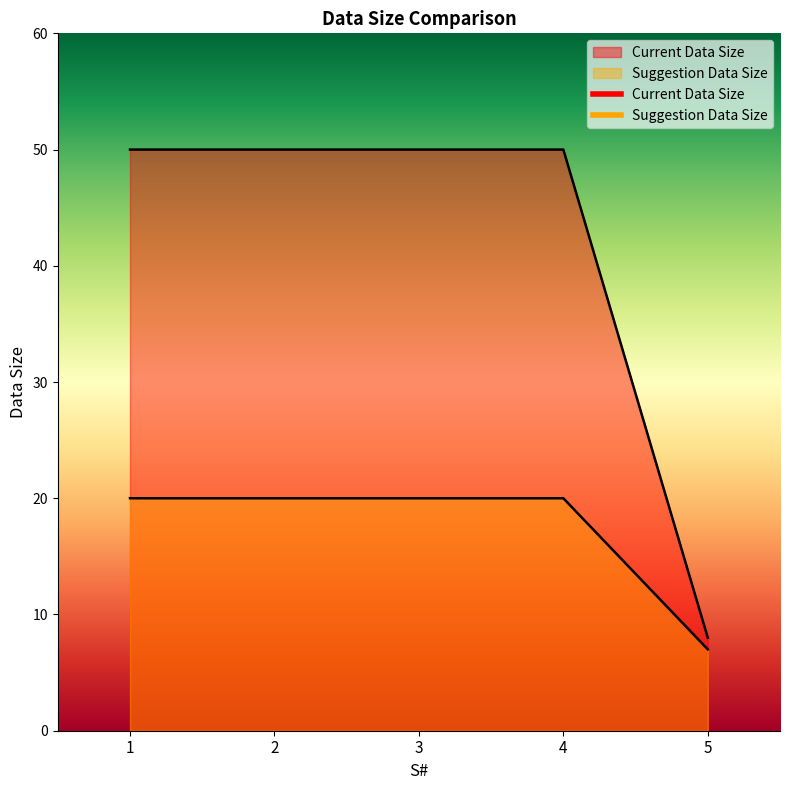

Which category has the lowest value in the Suggestion Data Size series?

5